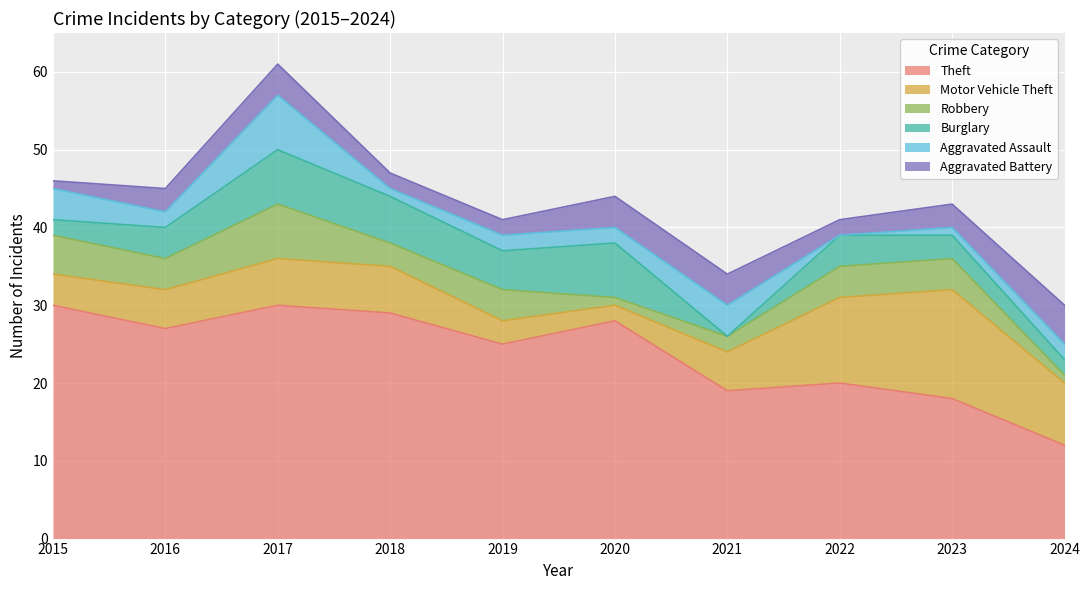

True or false: Aggravated Battery has a value of 1 at 2019.

False